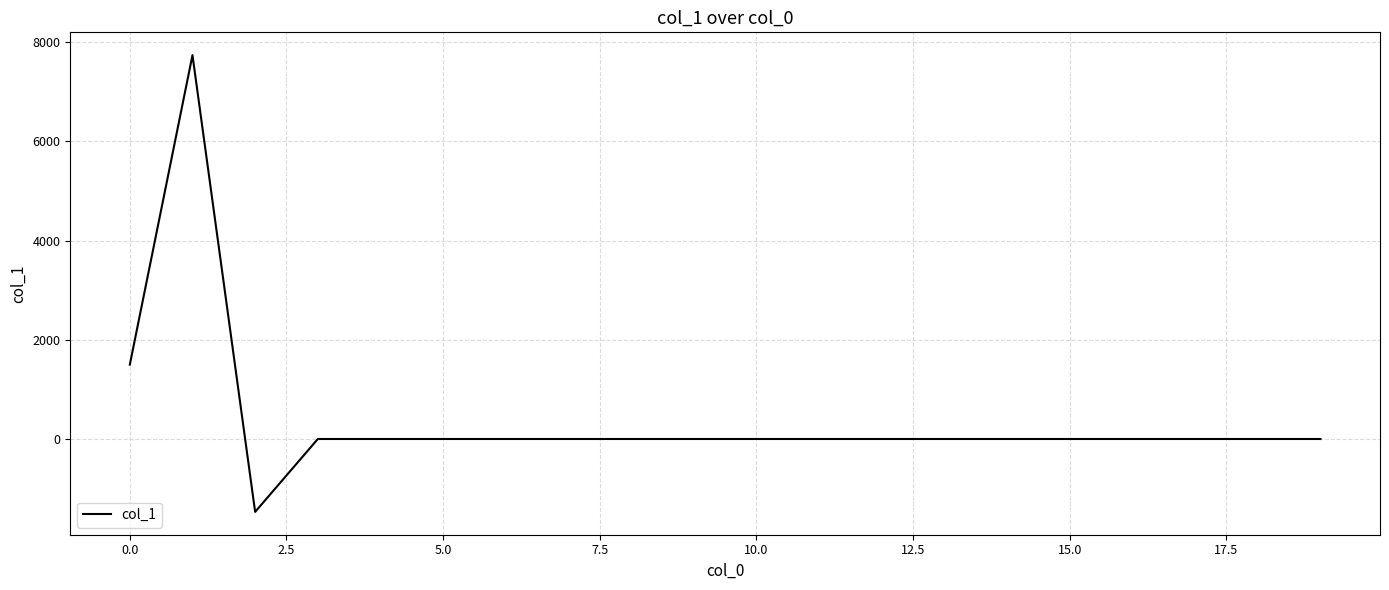

What is the minimum value shown in the chart?

-1469.1